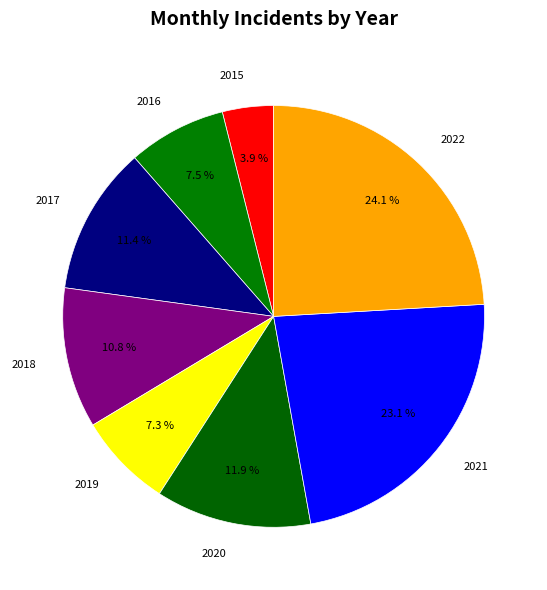

Does 2019 represent more than half of the total?

No